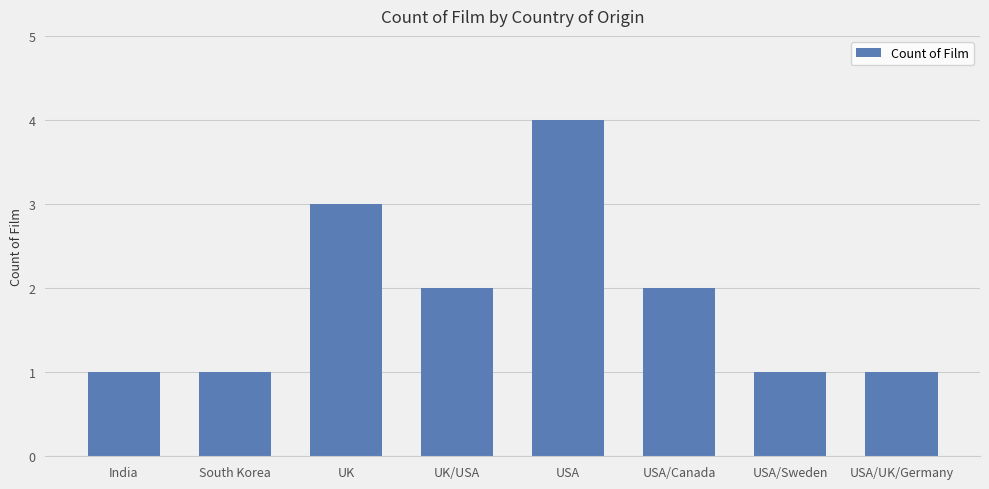

What is the label of the 5th bar from the right?

UK/USA